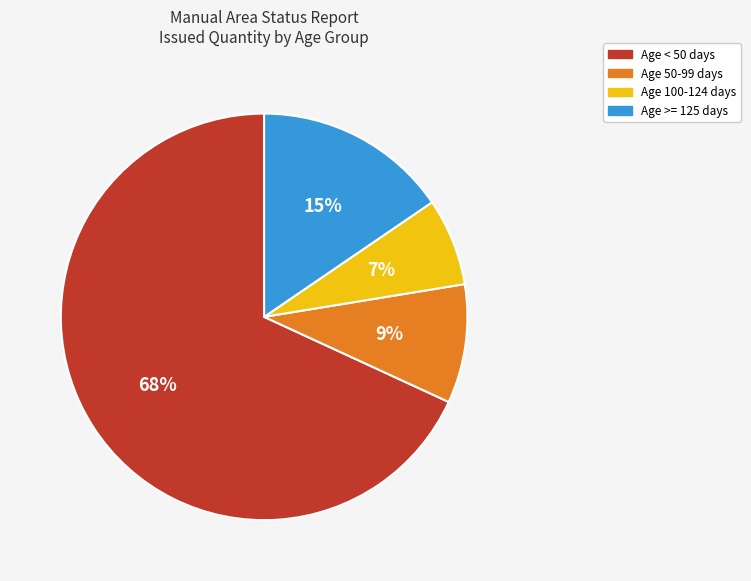

Is there a majority slice in this chart?

Yes